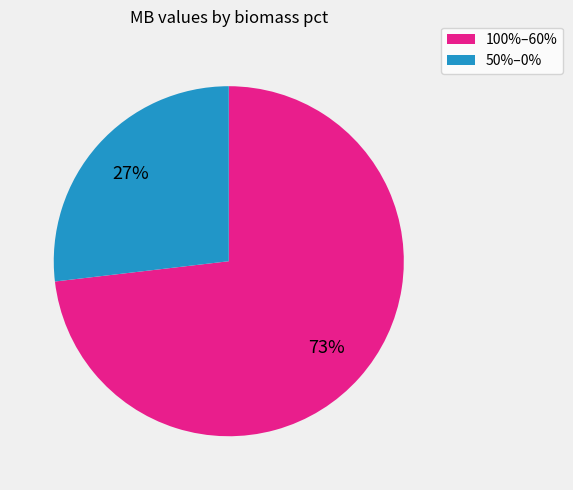

To the nearest percent, what is the average slice percentage?

50%